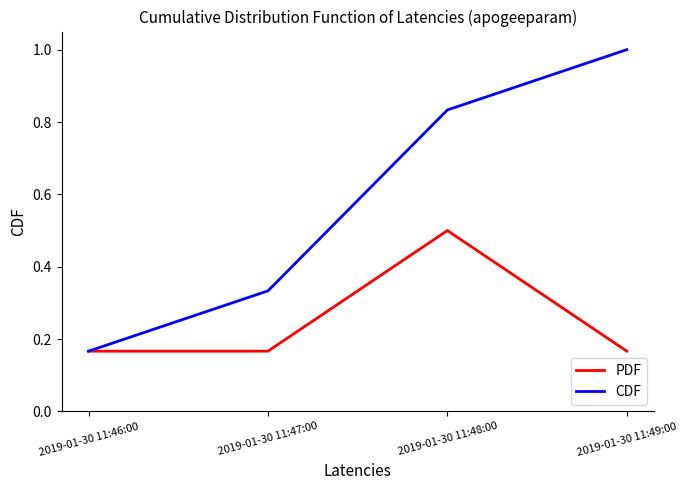

What is the maximum value shown in the chart?

1.0